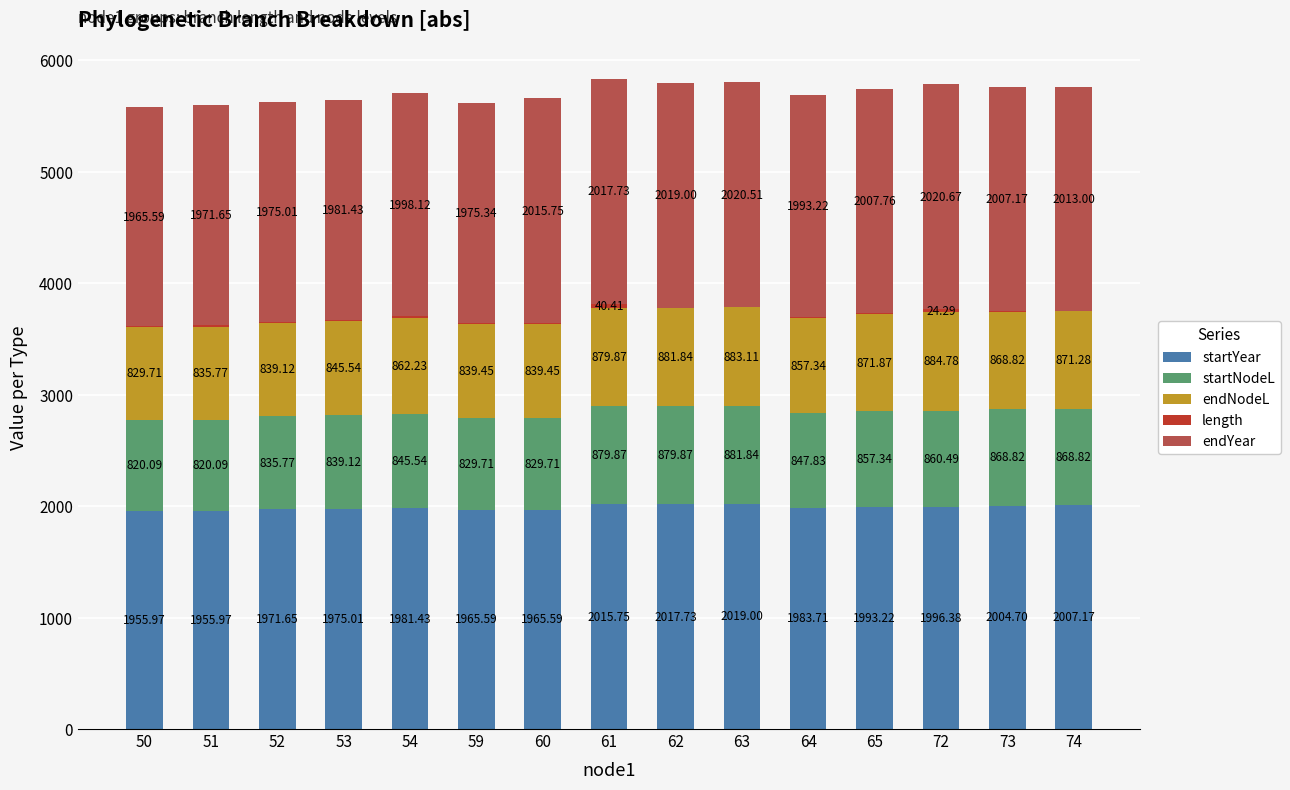

What is the total value across all series at 65?

5744.7